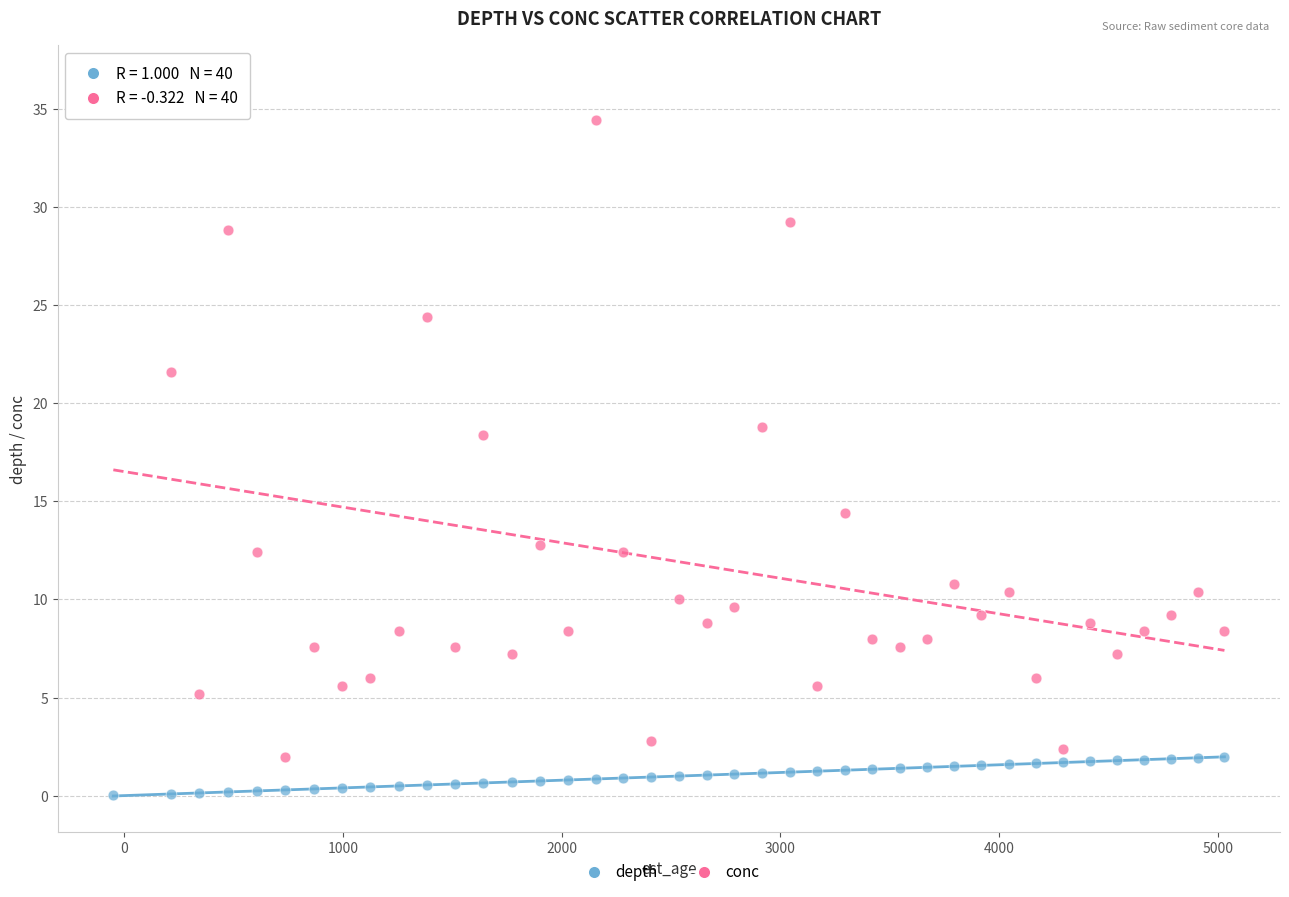

Which series reaches the maximum Y coordinate?

conc